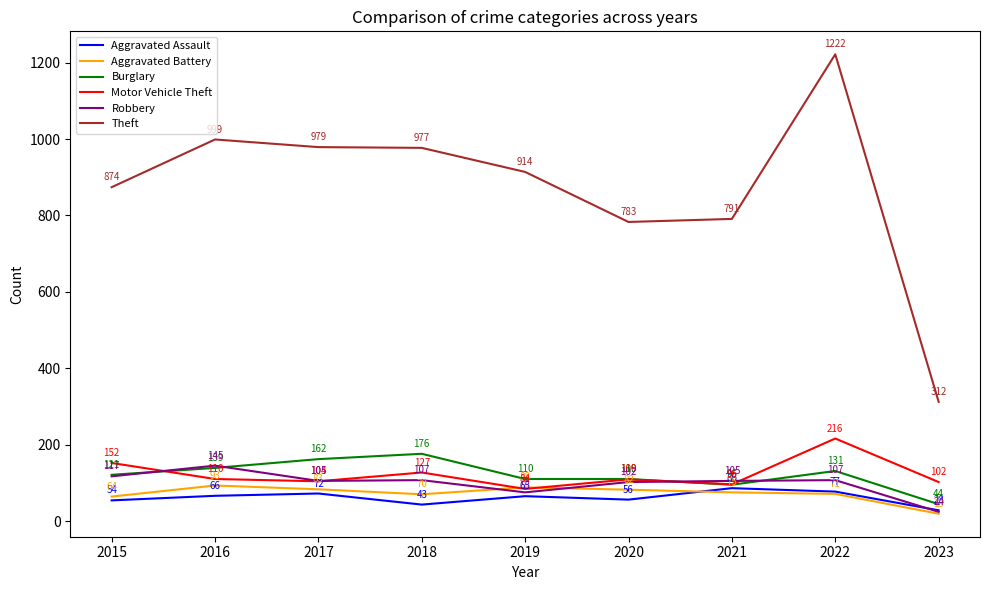

What is the total value across all series at 2015?

1382